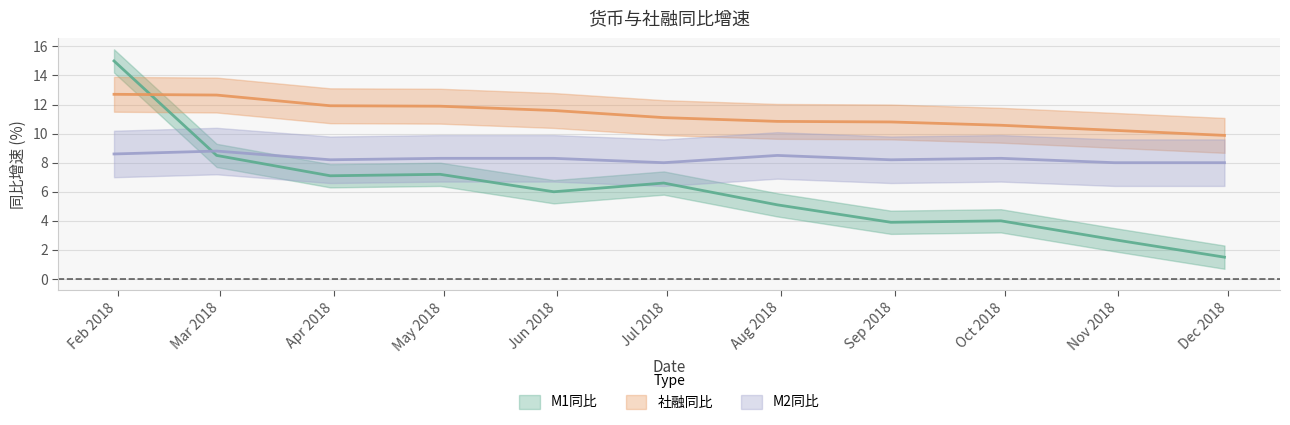

What is the difference between the maximum and minimum values in the M2同比 series?

0.8